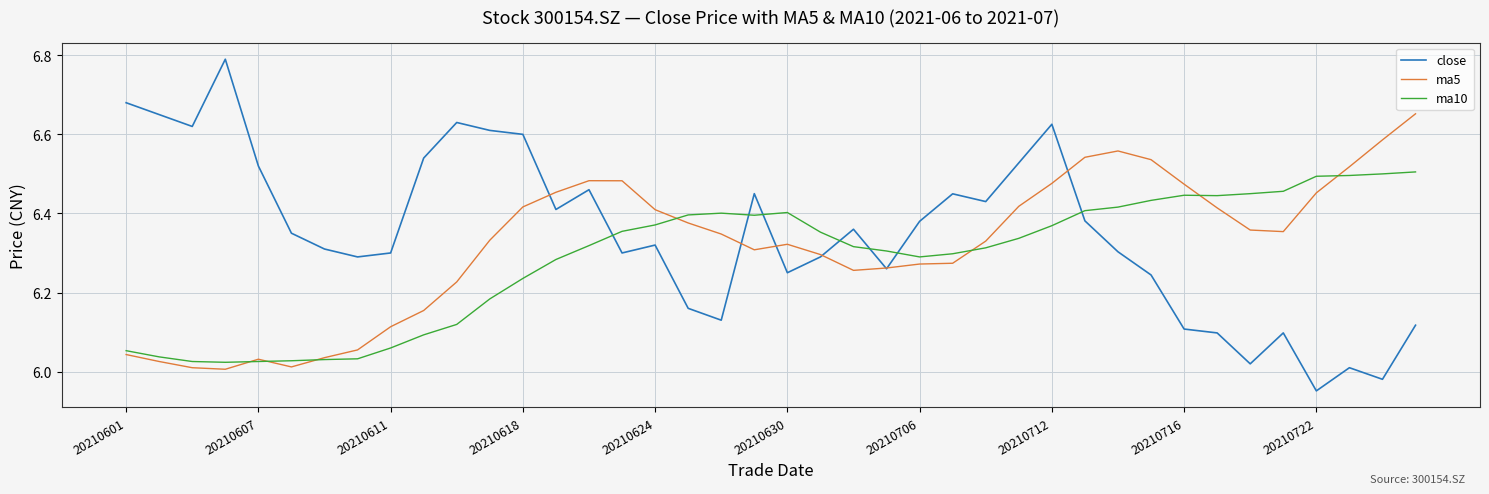

How many interior local valleys does the close series have?

11